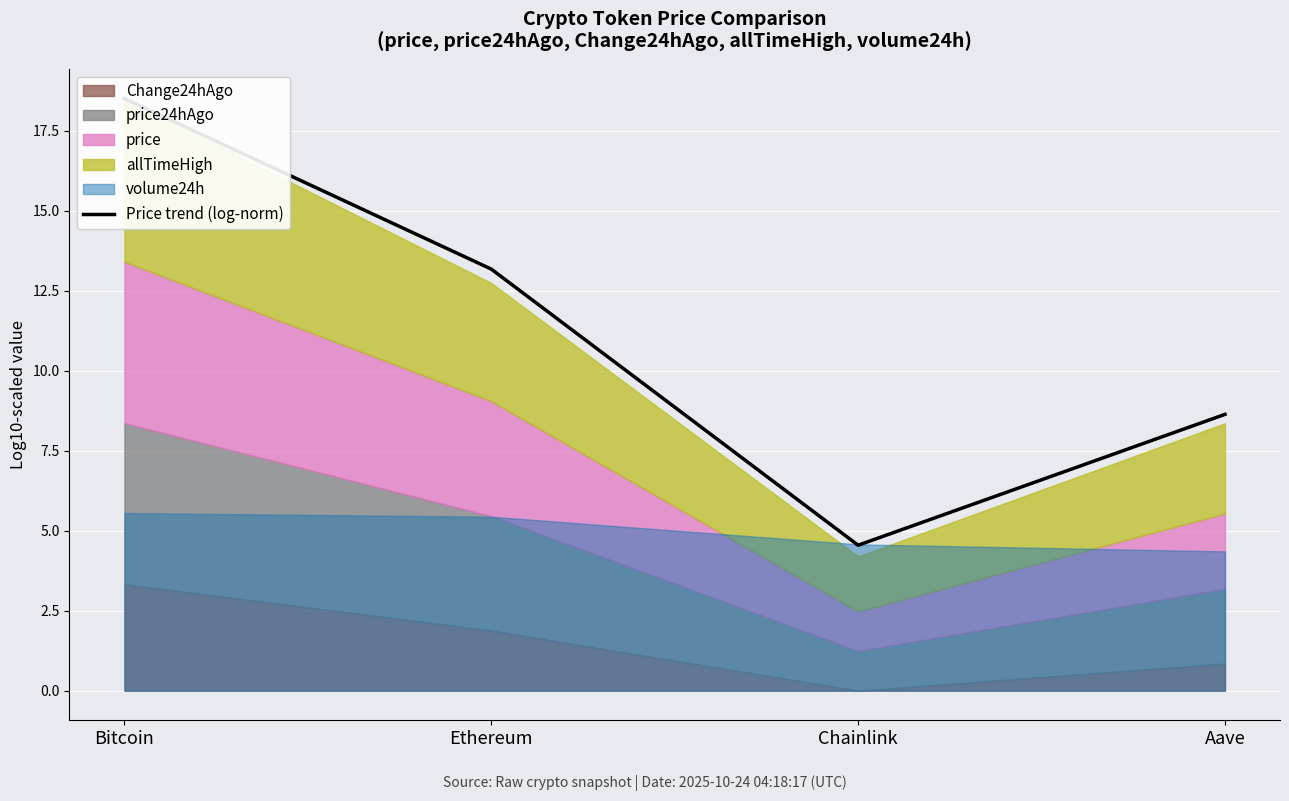

Rank the categories by value from highest to lowest.

Bitcoin, Ethereum, Aave, Chainlink